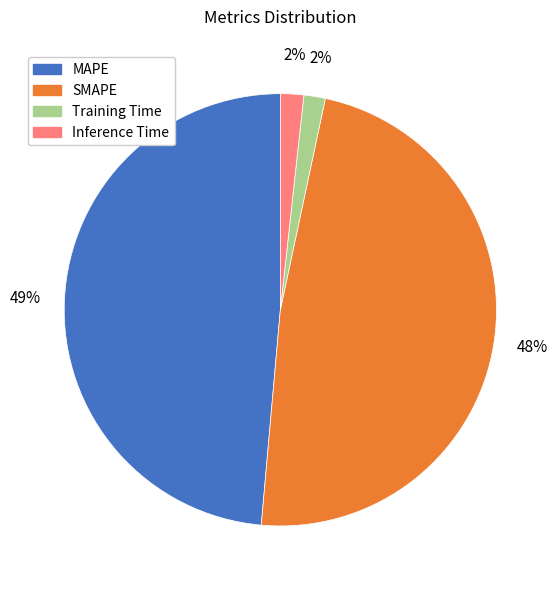

Count the number of slices in the pie.

4